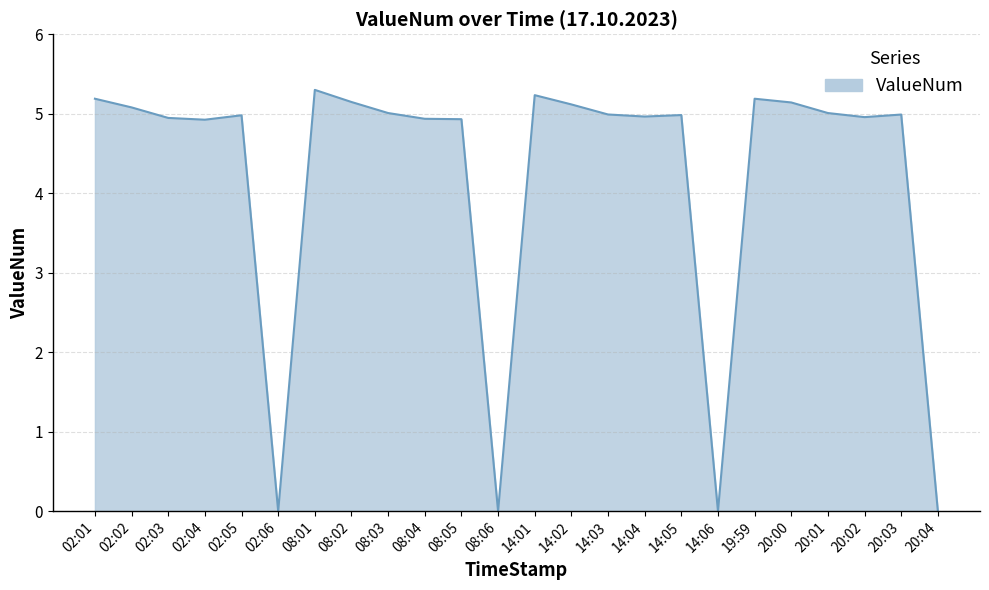

What position from the right is 20:04?

1